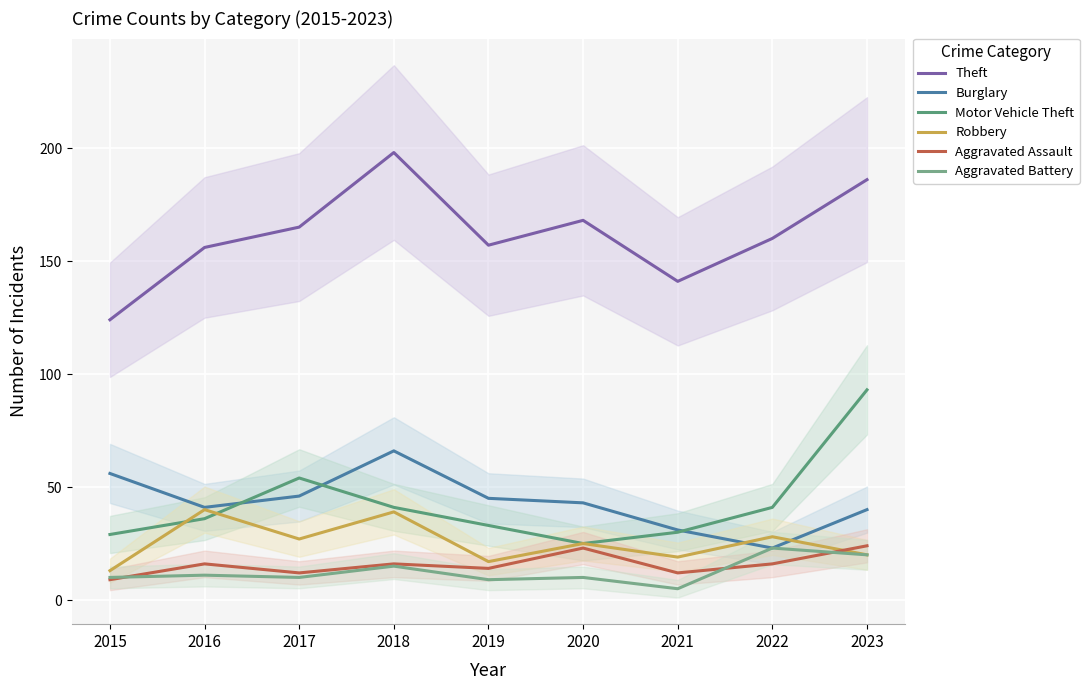

How many lines are shown in the chart?

6